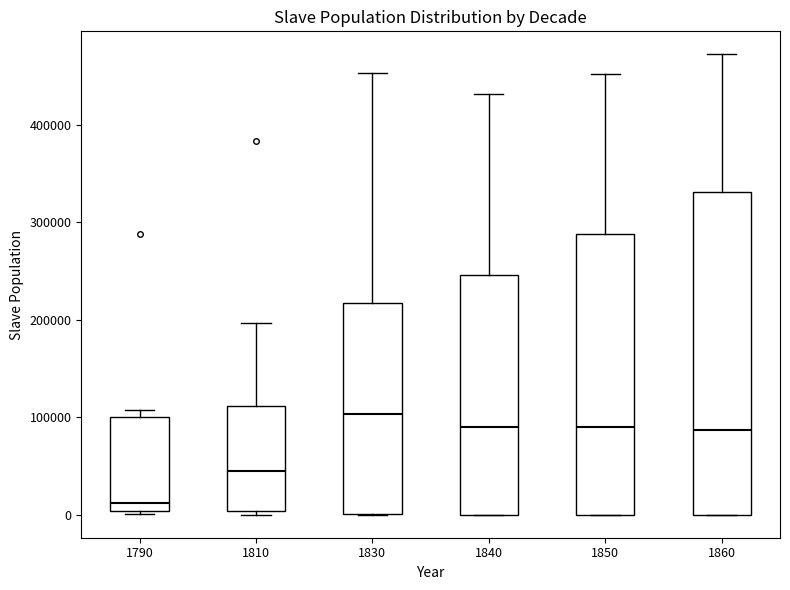

Reading left to right, read every box against the y-axis: the position of its median line, the range the box covers, and the ends of its whiskers. The values are not printed on the chart, so give them approximately, as read against the axis.

1790: median 10000, box 0 to 100000, whiskers 0 to 110000
1810: median 40000, box 0 to 110000, whiskers 0 (just below the box's lower edge) to 200000
1830: median 100000, box 0 to 220000, whiskers 0 to 450000
1840: median 90000, box 0 to 250000, whiskers 0 to 430000
1850: median 90000, box 0 to 290000, whiskers 0 to 450000
1860: median 90000, box 0 to 330000, whiskers 0 to 470000